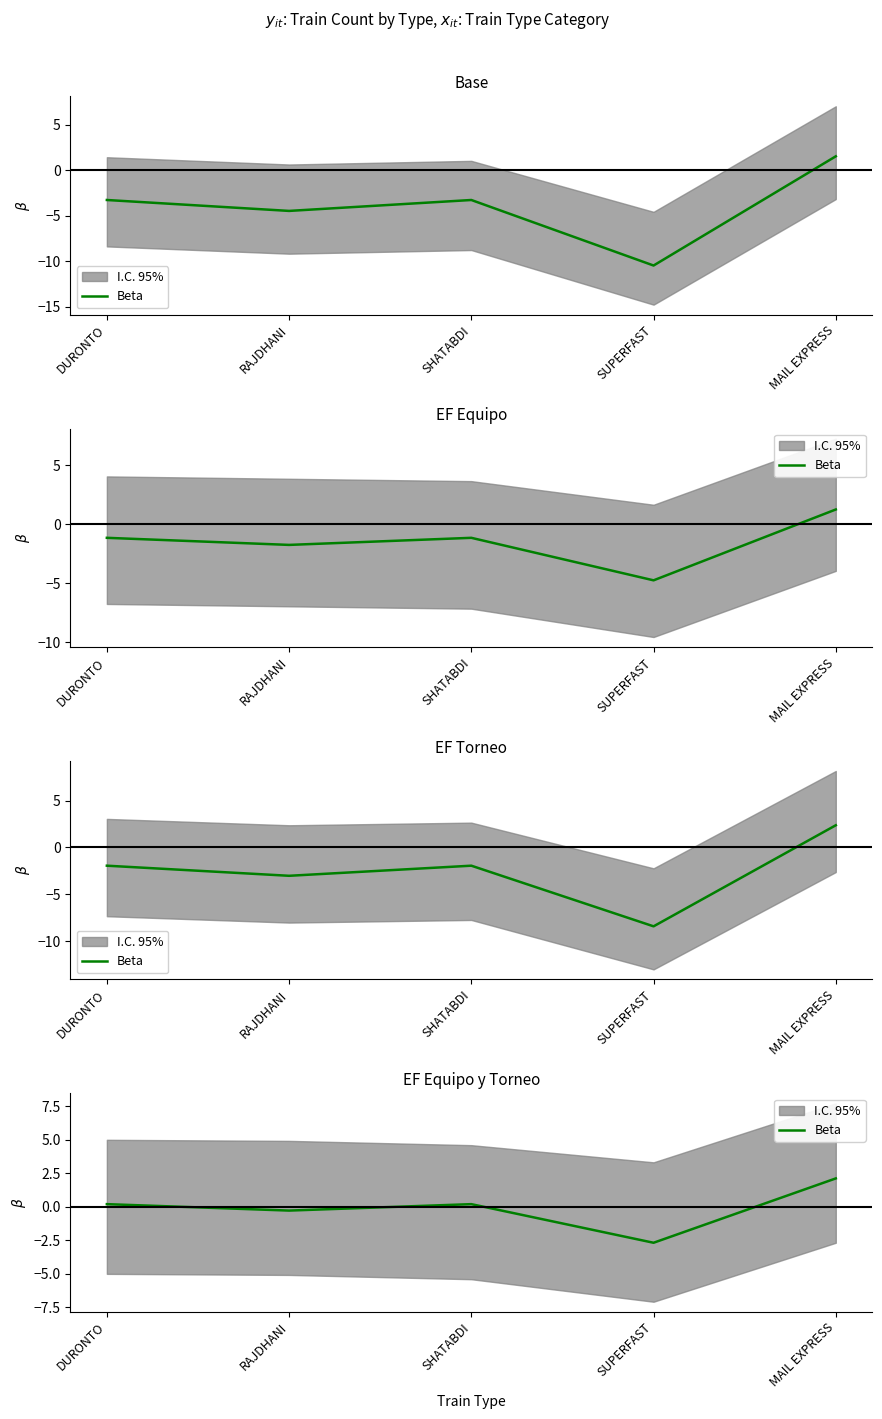

Which category has the highest value across all series?

MAIL EXPRESS